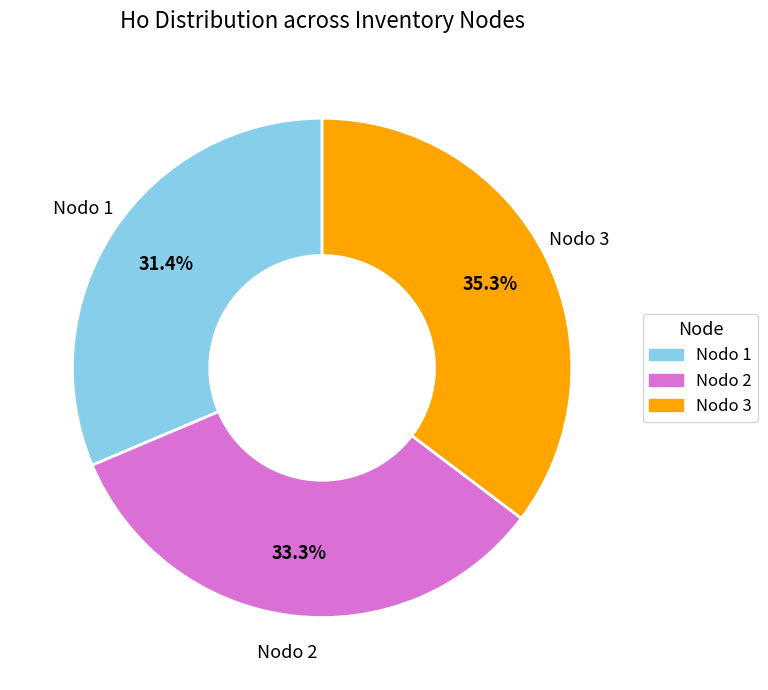

Between Nodo 3 and Nodo 1, which is larger?

Nodo 3